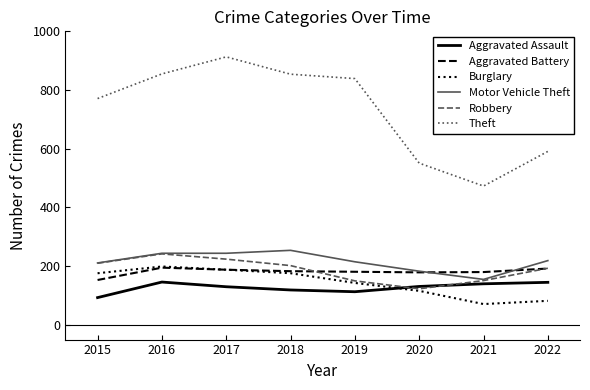

What is the spread (max minus min) of values at 2022?

509